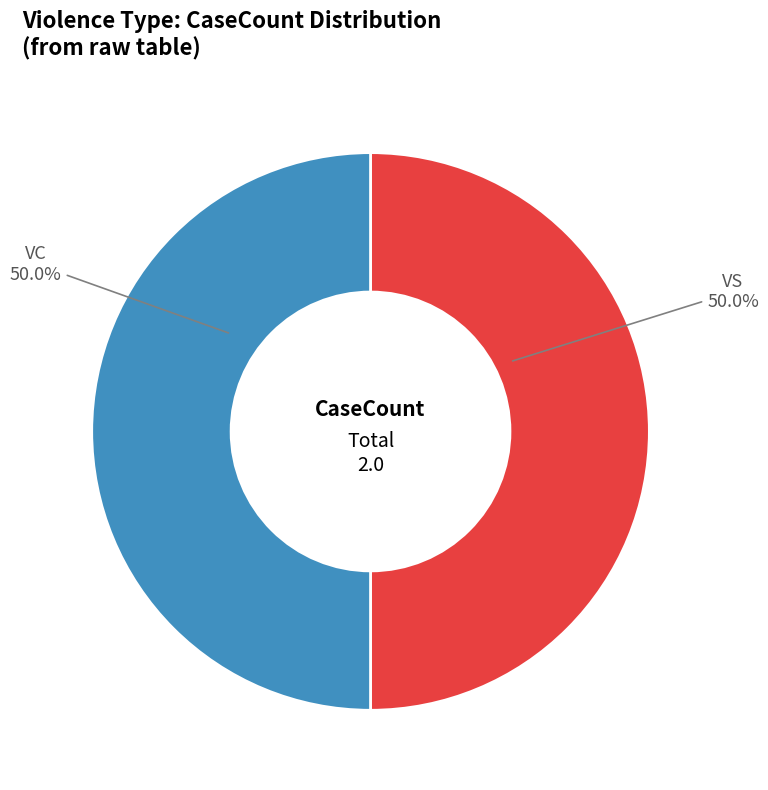

How many slices are in this pie chart?

2